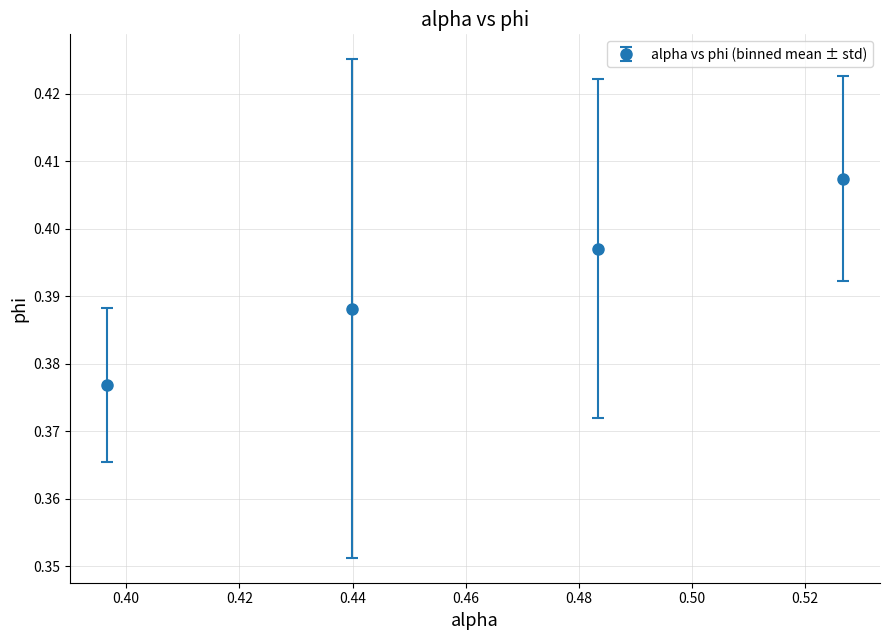

True or false: the data has more than 1 interior local peaks.

False